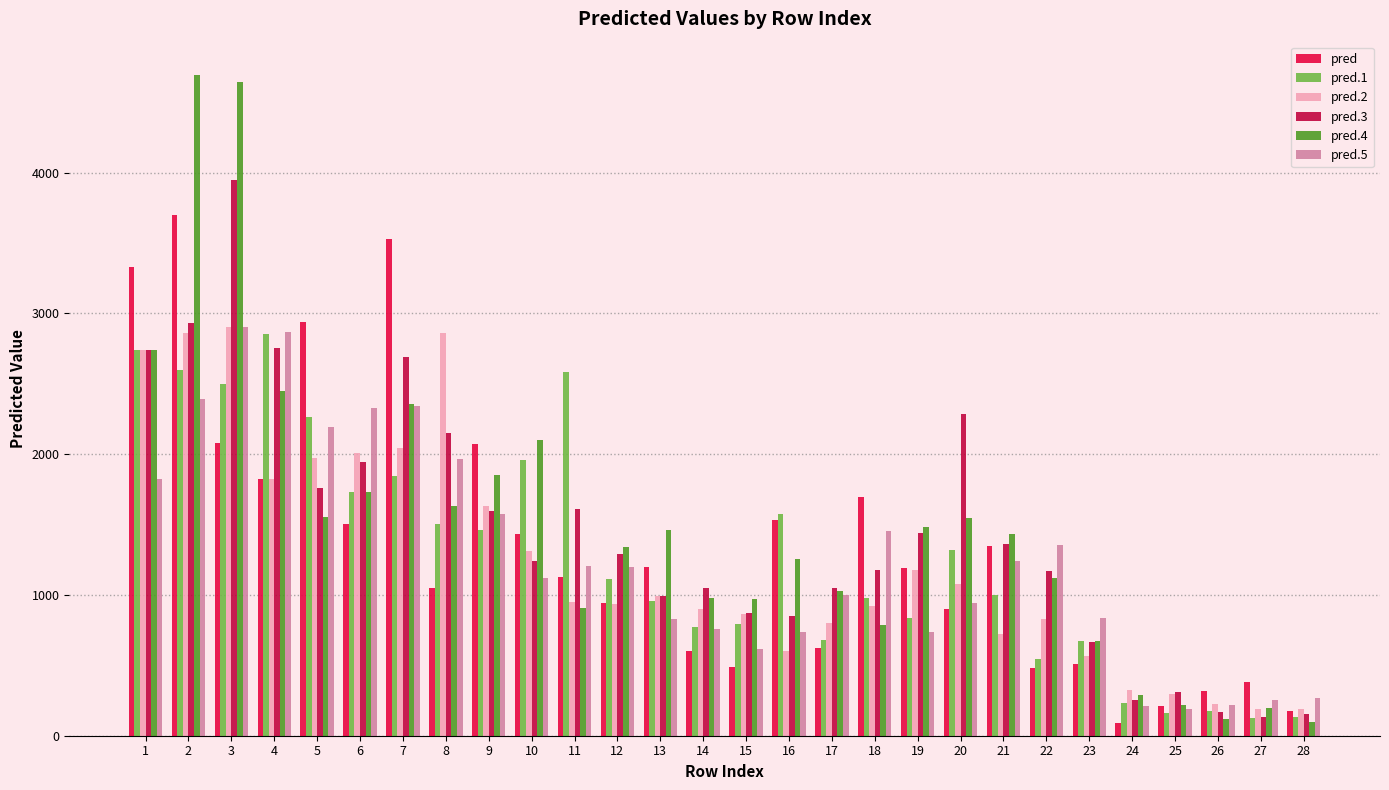

Is the value of pred.5 at 27 greater than the value of pred at 10?

No